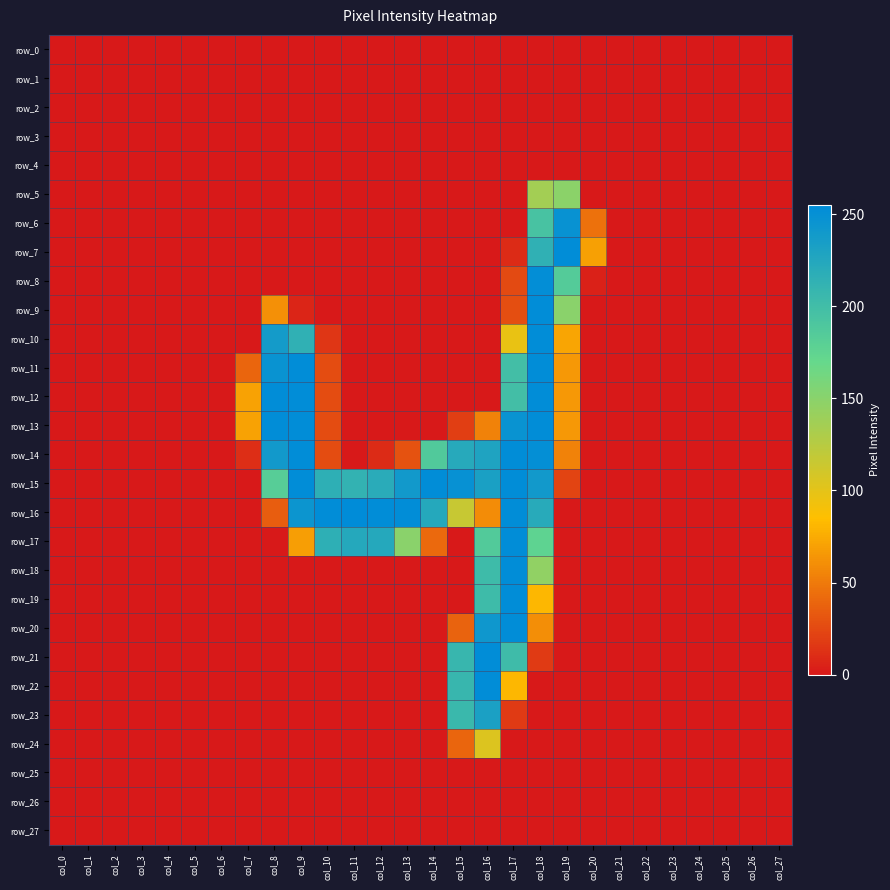

What is the difference between the maximum and minimum values in the row_14 series?

254